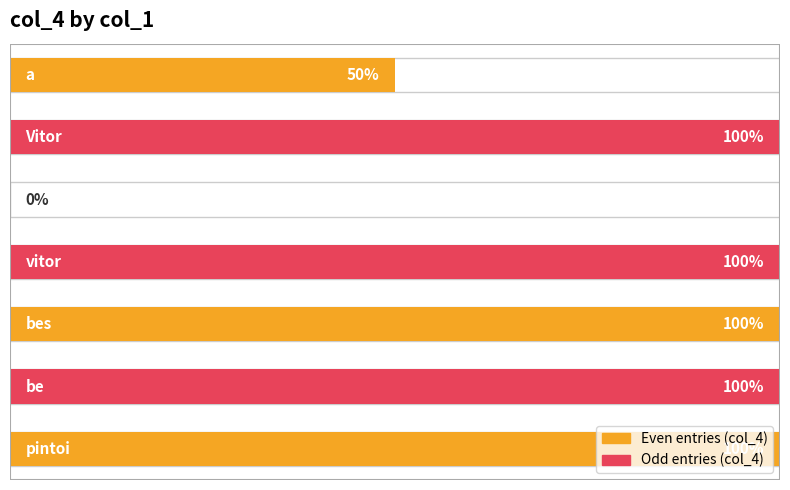

Reading left to right, transcribe all the data shown in this chart.

0=1.0	1=1.0	2=1.0	3=1.0	4=0.0	5=1.0	6=0.5